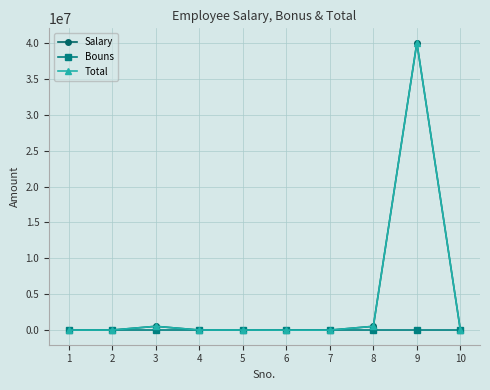

At how many categories does at least one series exceed 28883277?

1